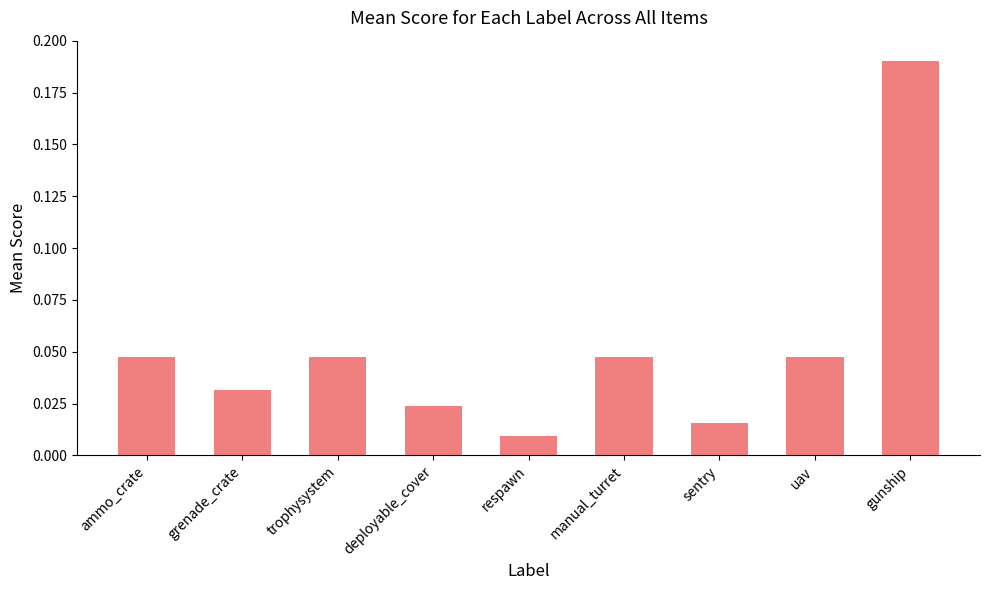

At which label is the value closest to 0?

respawn